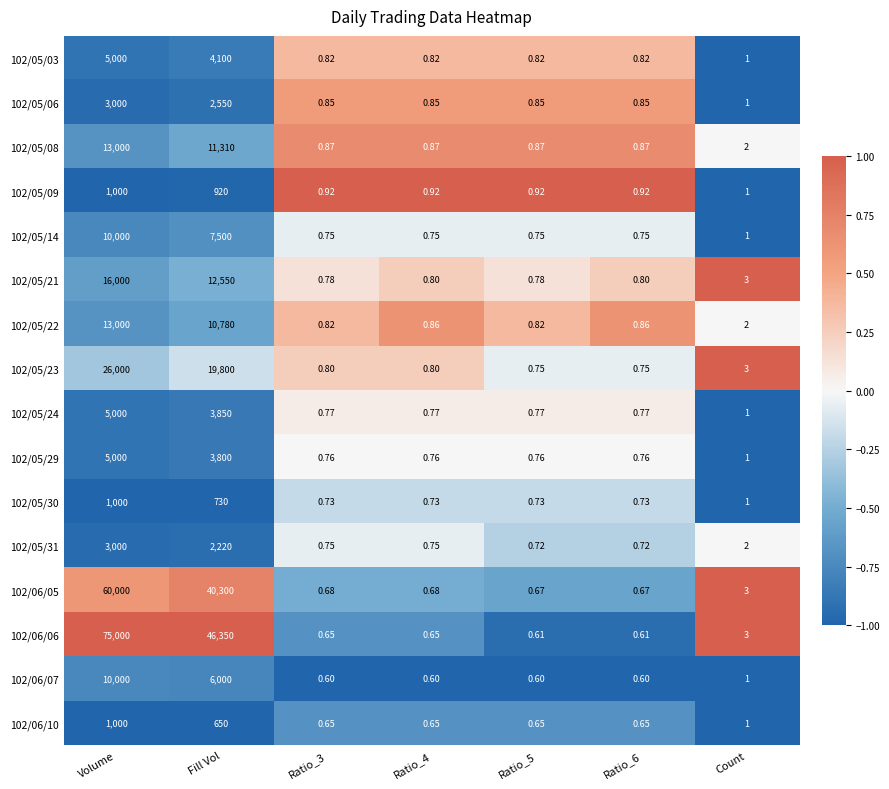

At which label is 102/06/06 closest to 37500?

Fill Vol